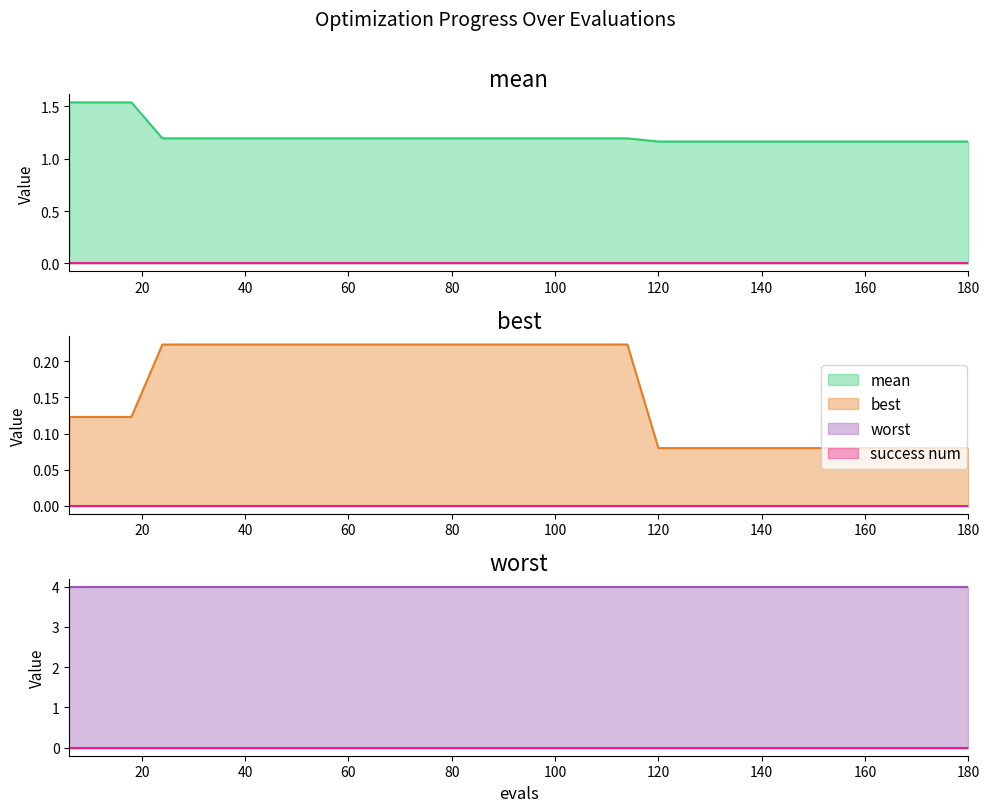

True or false: best has more than 2 interior local peaks.

False